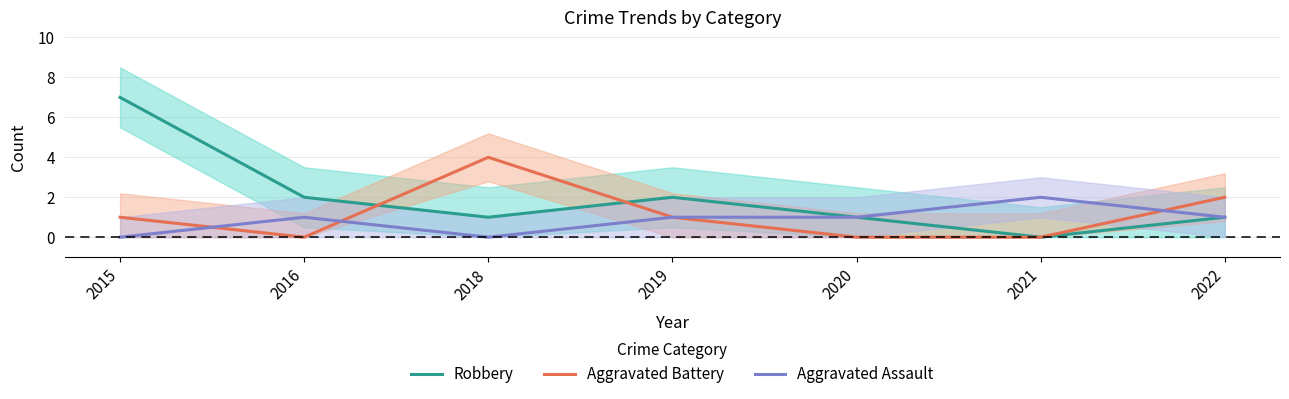

How many data points in Aggravated Assault are above 1?

1